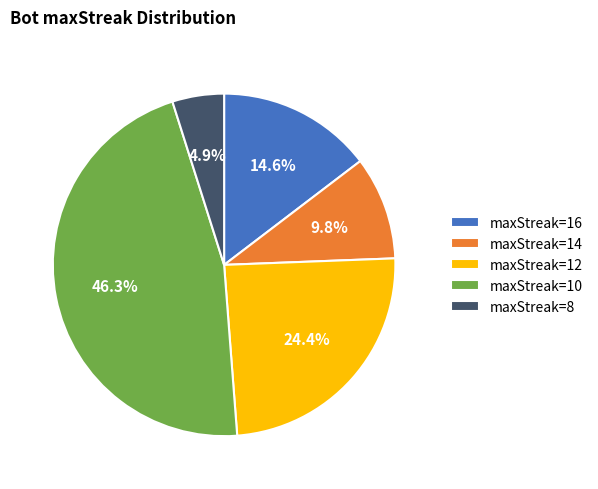

To the nearest percent, what is the average slice percentage?

20%